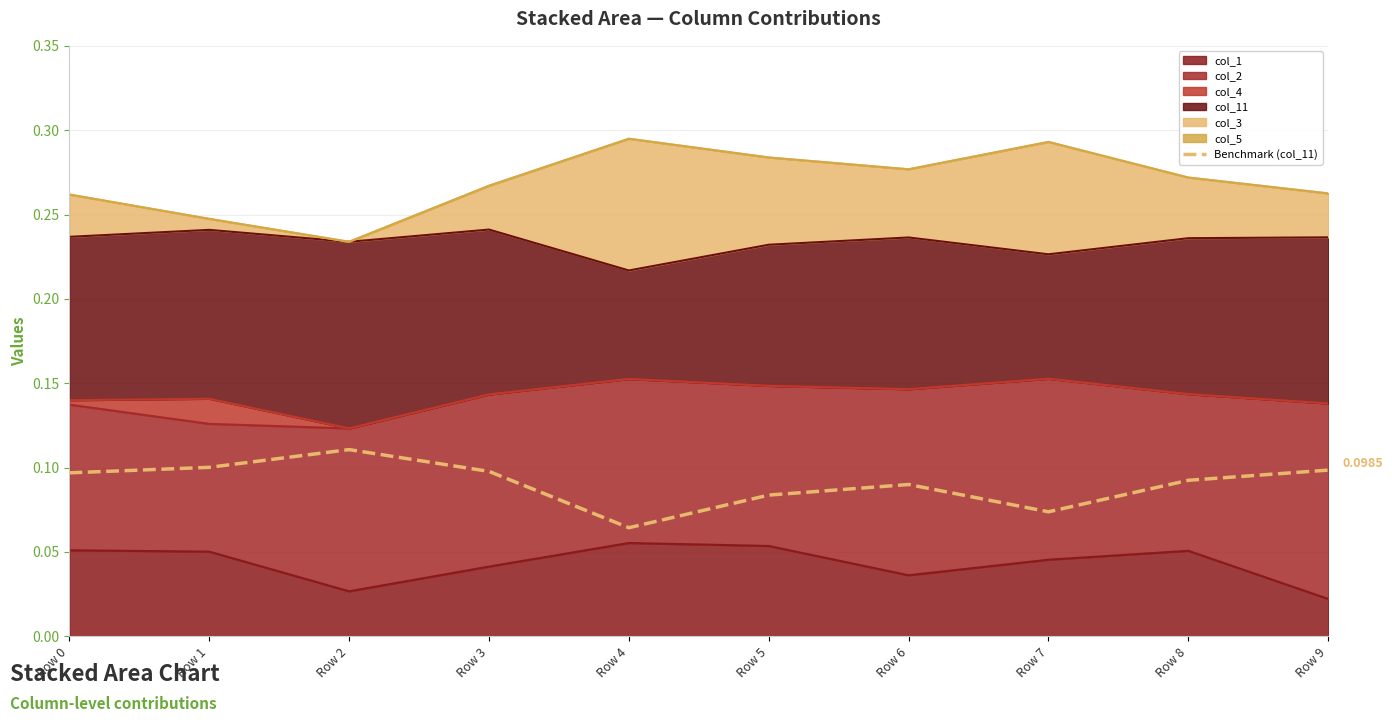

Reading left to right, list all the values displayed in this chart.

Row 0=0.1	Row 1=0.1	Row 2=0.1	Row 3=0.1	Row 4=0.1	Row 5=0.1	Row 6=0.1	Row 7=0.1	Row 8=0.1	Row 9=0.1